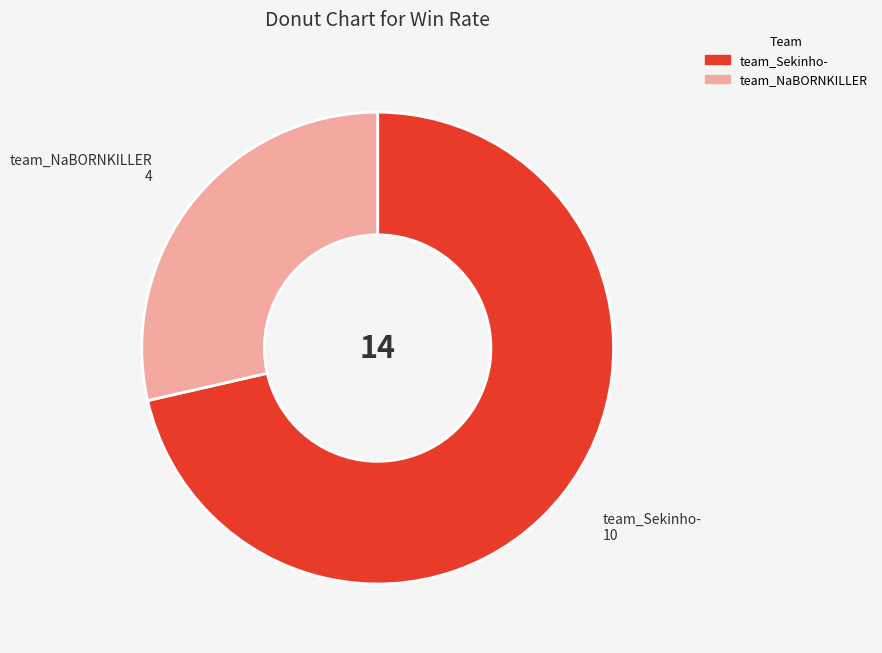

Do team_NaBORNKILLER and team_Sekinho- together represent more than half of the pie?

Yes